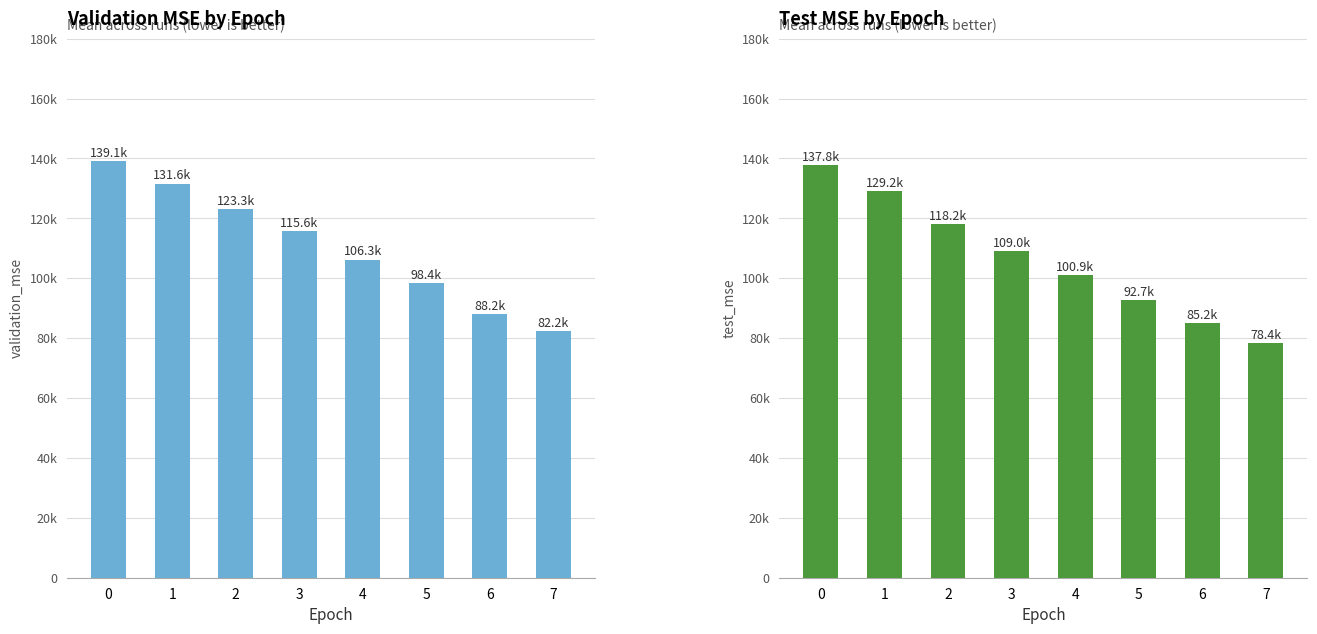

Are the bars grouped side by side (vs. stacked)?

Yes